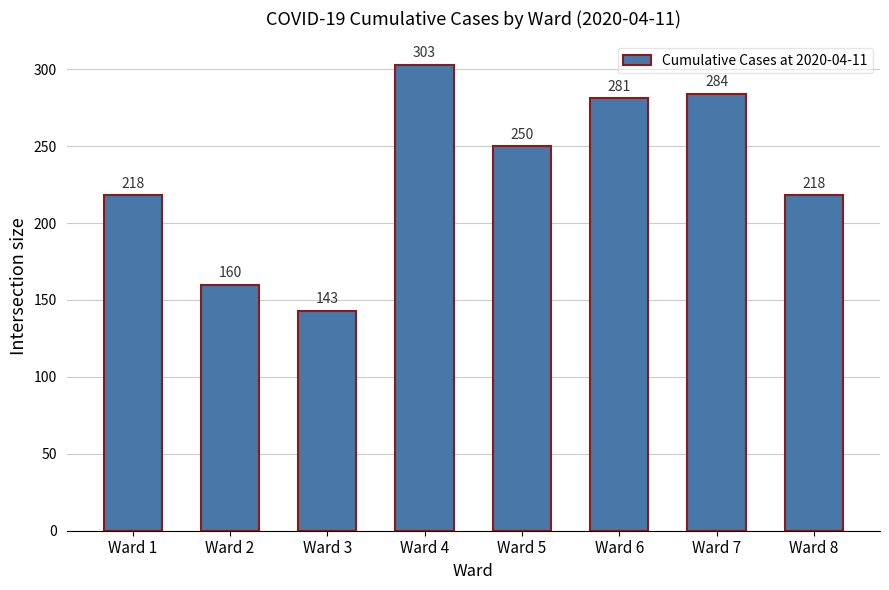

Approximately how many times larger is the value at Ward 3 compared to Ward 7?

0.5